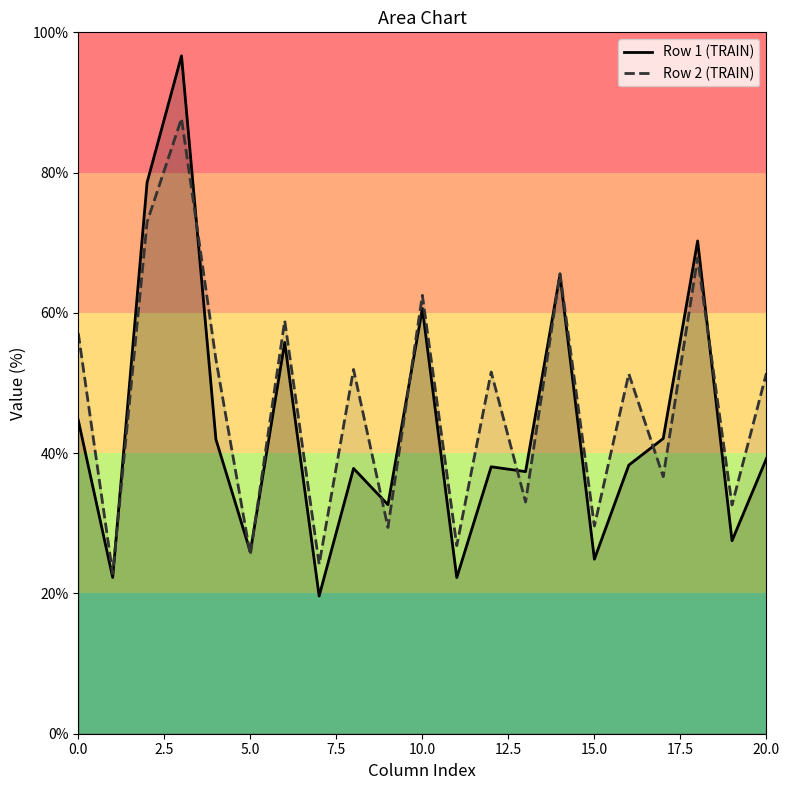

What is the minimum value shown in the chart?

19.6